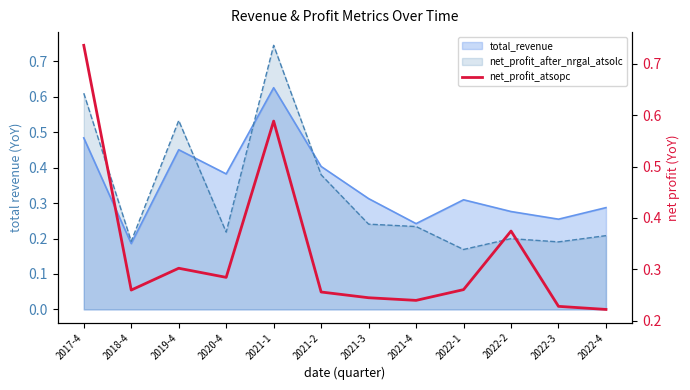

Which category has the lowest value across all series?

2022-4